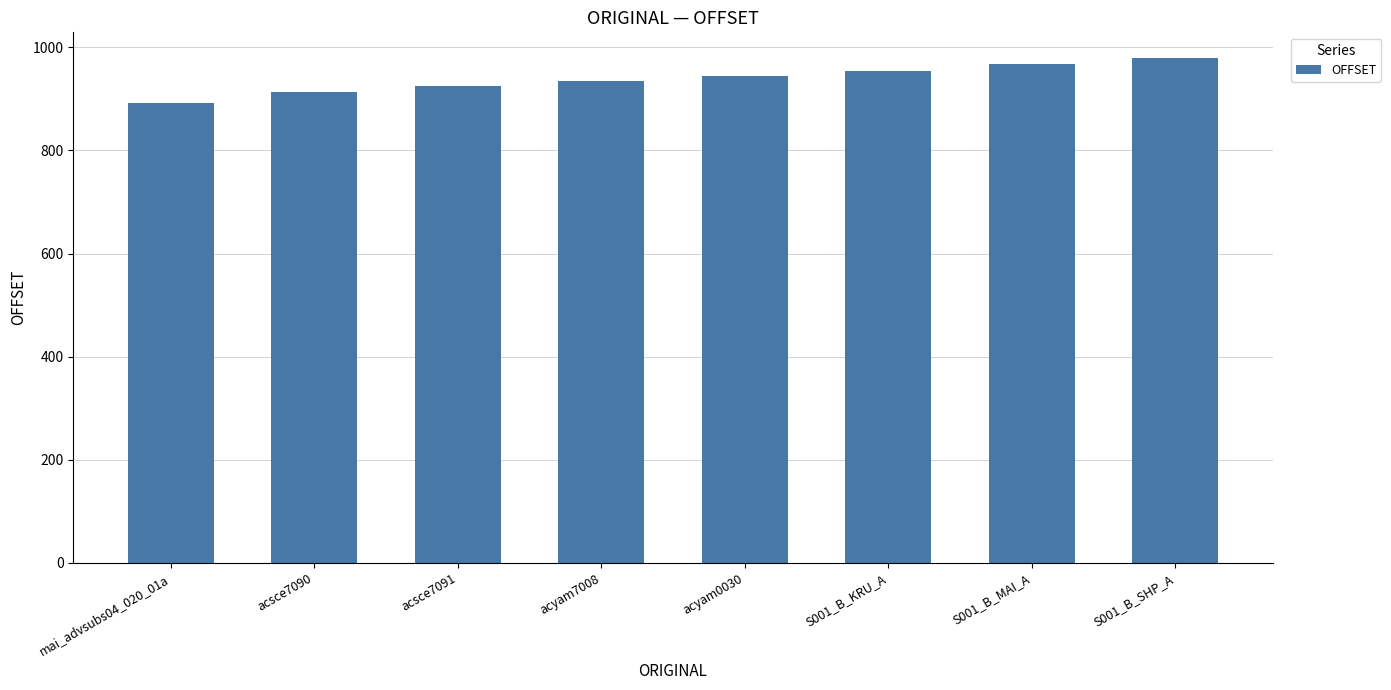

Read the value at acsce7090.

914